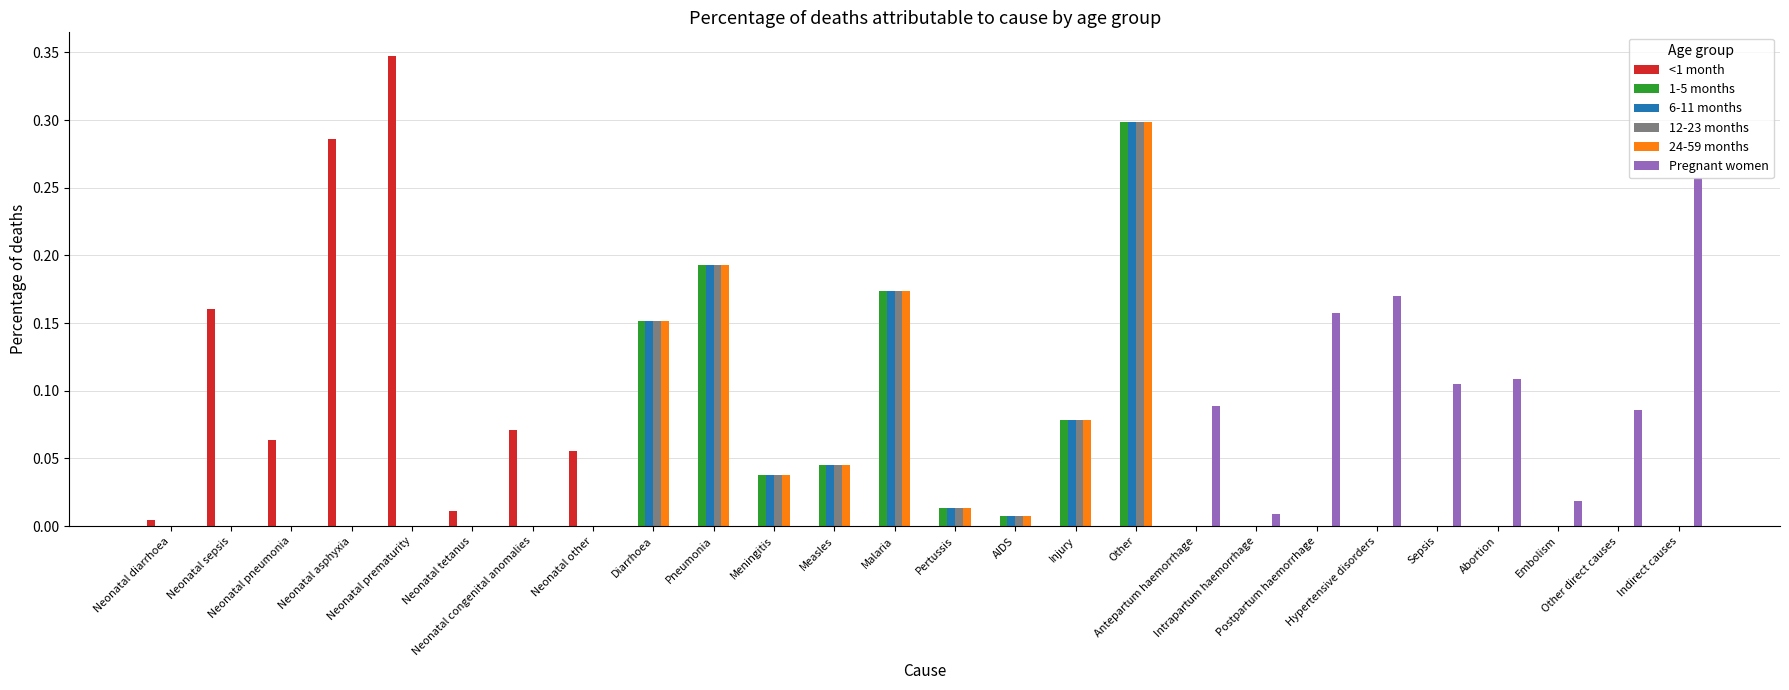

Which category has the highest value in the 12-23 months series?

Other